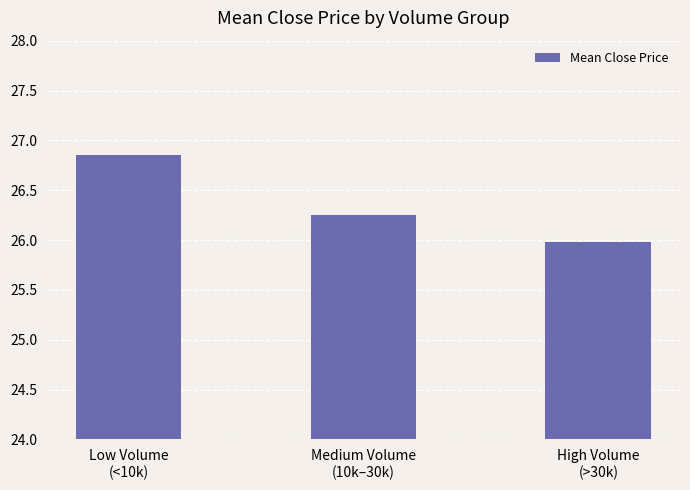

What is the label of the 2nd bar from the left?

Medium Volume
(10k–30k)